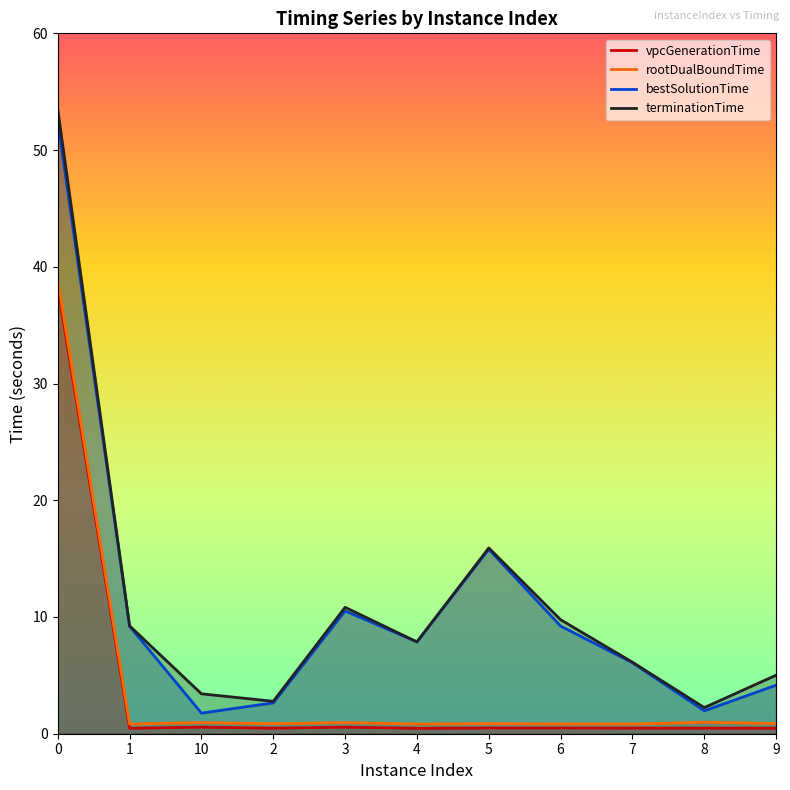

What is the lowest value of the terminationTime series?

2.2